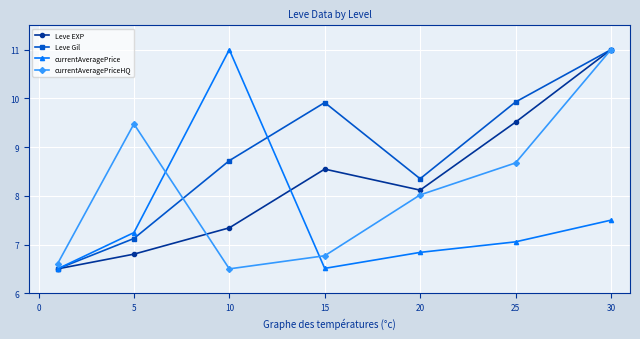

Reading left to right, list all the values displayed in this chart.

Leve EXP: 6.5	6.8	7.3	8.5	8.1	9.5	11.0
Leve Gil: 6.5	7.1	8.7	9.9	8.4	9.9	11.0
currentAveragePrice: 6.5	7.2	11.0	6.5	6.8	7.1	7.5
currentAveragePriceHQ: 6.6	9.5	6.5	6.8	8.0	8.7	11.0